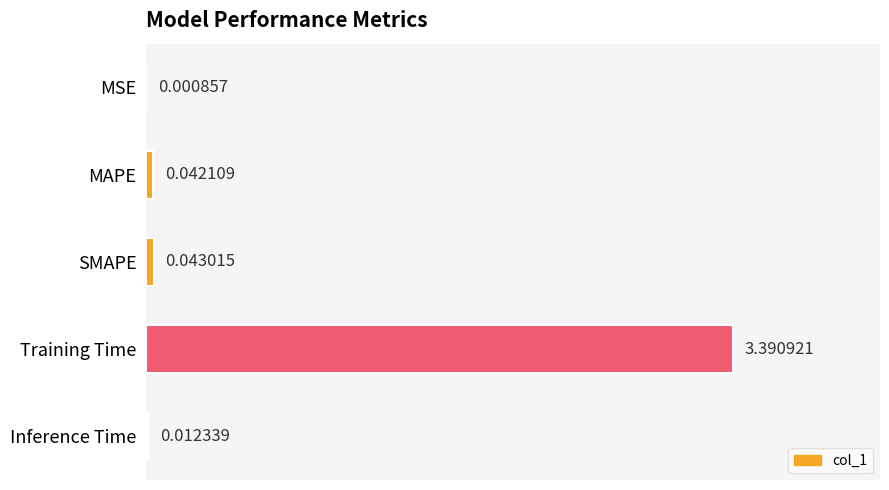

At which label is the value closest to 1?

SMAPE